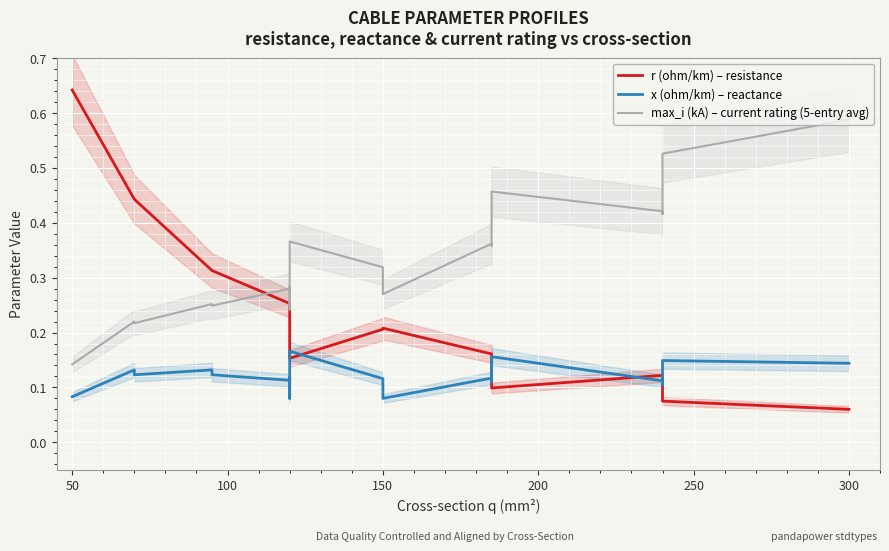

How many lines are shown in the chart?

3